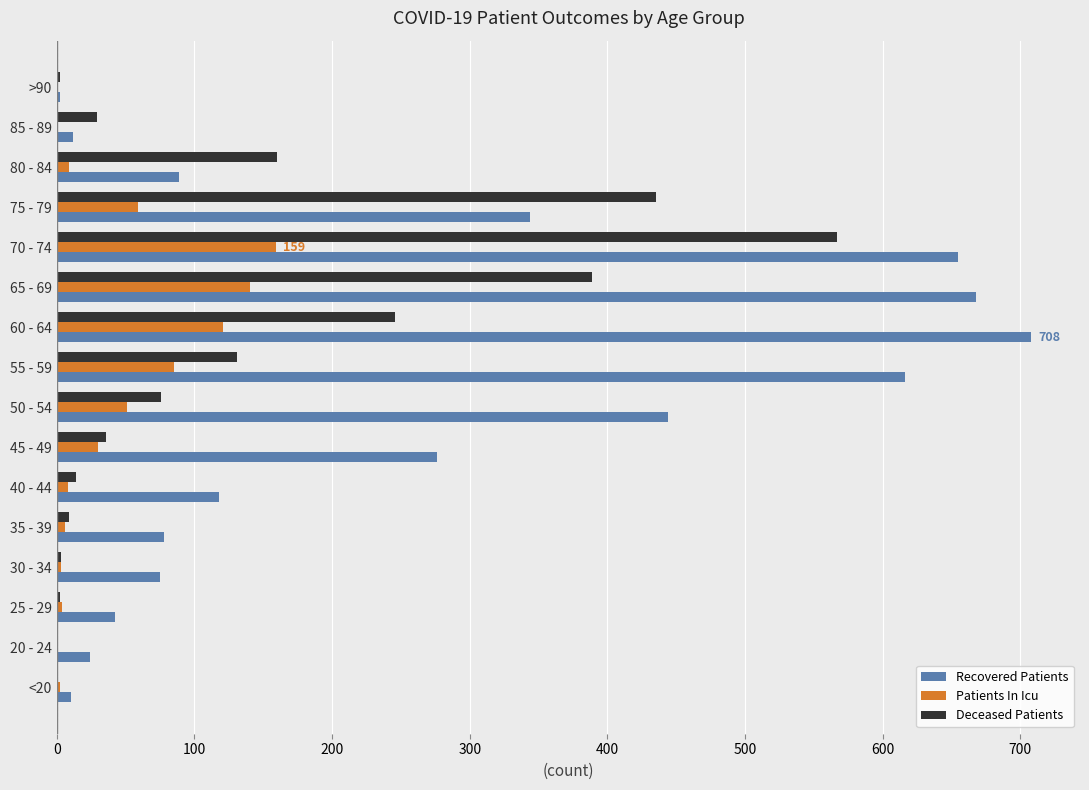

What is the average value of the Recovered Patients series?

260